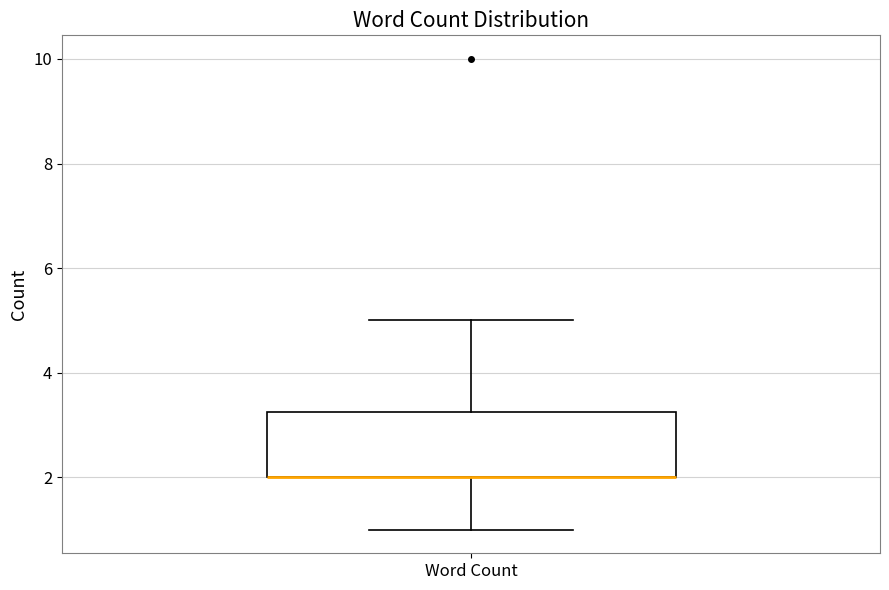

Transcribe this box plot: give where the median line is, the range the box spans, and where the two whiskers end, as read against the y-axis. The values are not printed on the chart, so give them approximately, as read against the axis.

median 2.0 (drawn on the box's lower edge), box 2.0 to 3.2, whiskers 1.0 to 5.0